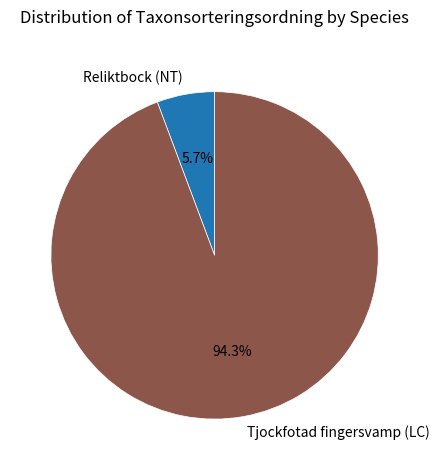

Is it true that Tjockfotad fingersvamp (LC) is 99% of the pie?

False